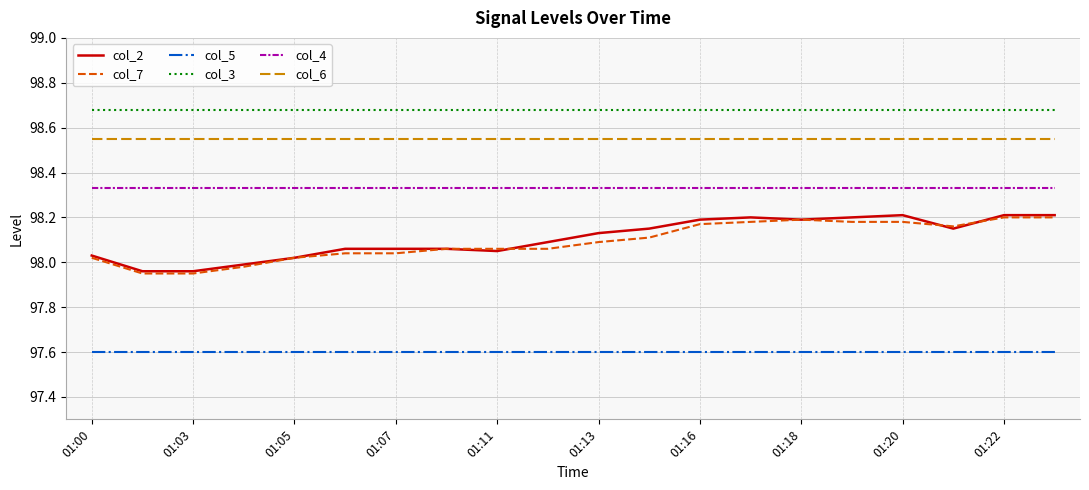

Which series has the largest total across all categories?

col_3